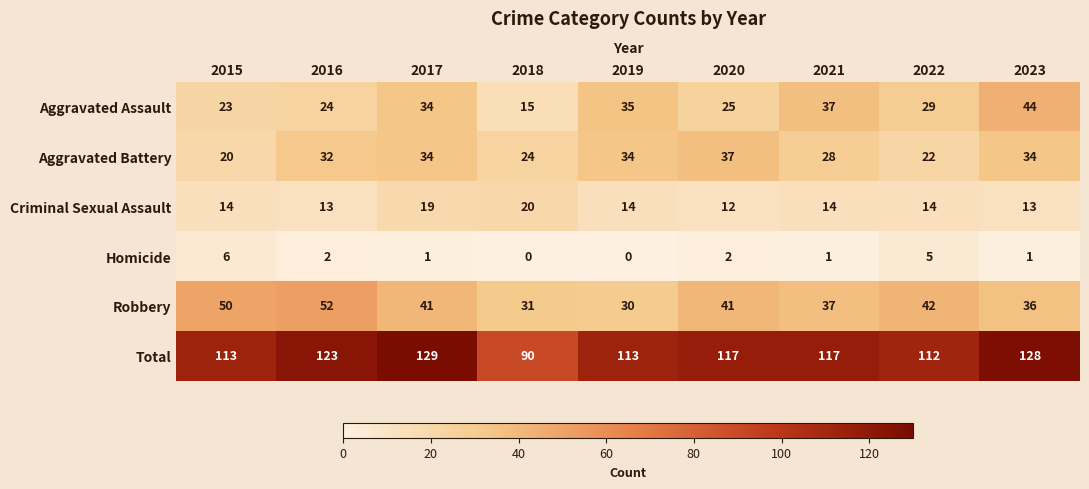

How many distinct data groups are displayed?

6